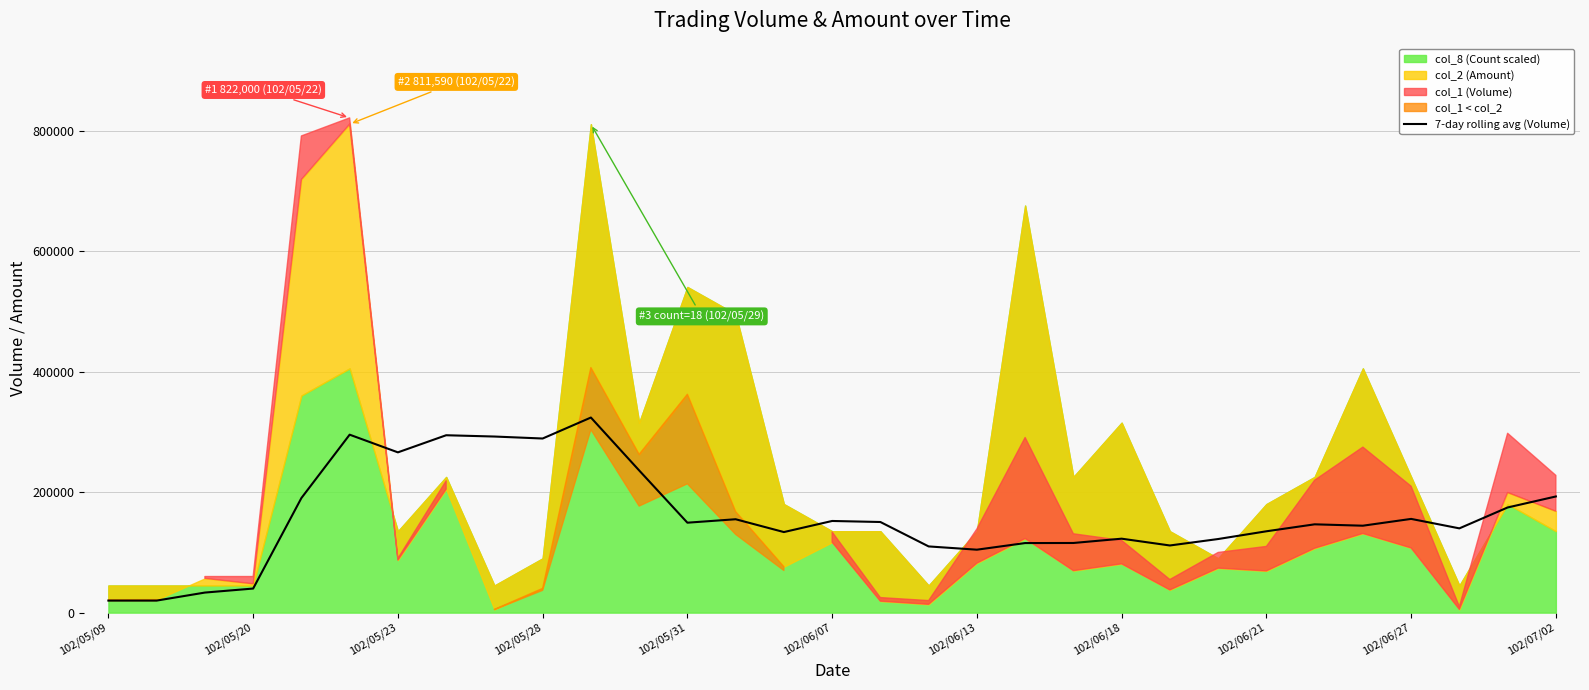

The value of 7-day rolling avg (Volume) at 102/06/13 is 104571.4. True or false?

True